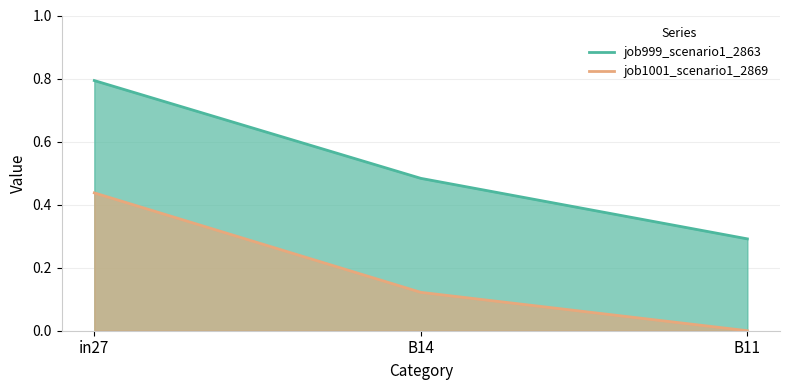

True or false: job1001_scenario1_2869 has a value of 0.0 at B11.

True